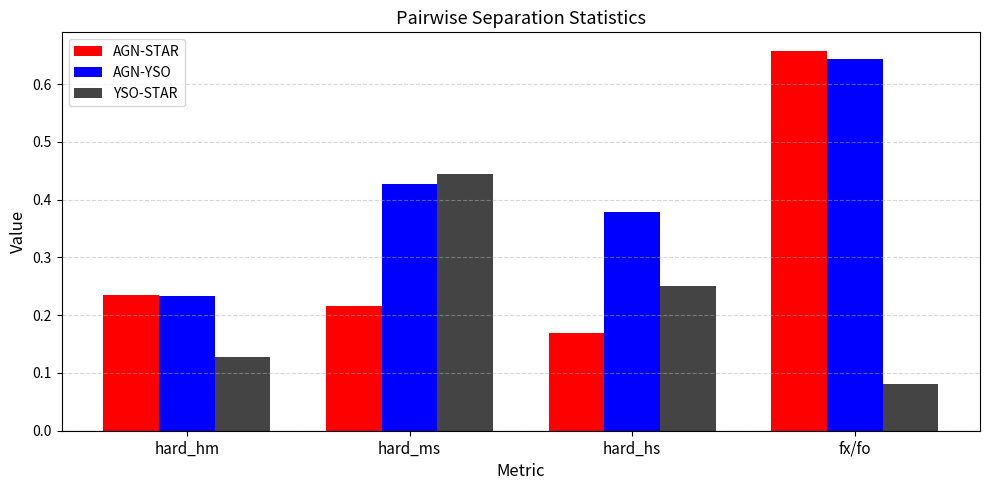

Which series changed the most between hard_ms and hard_hs?

YSO-STAR